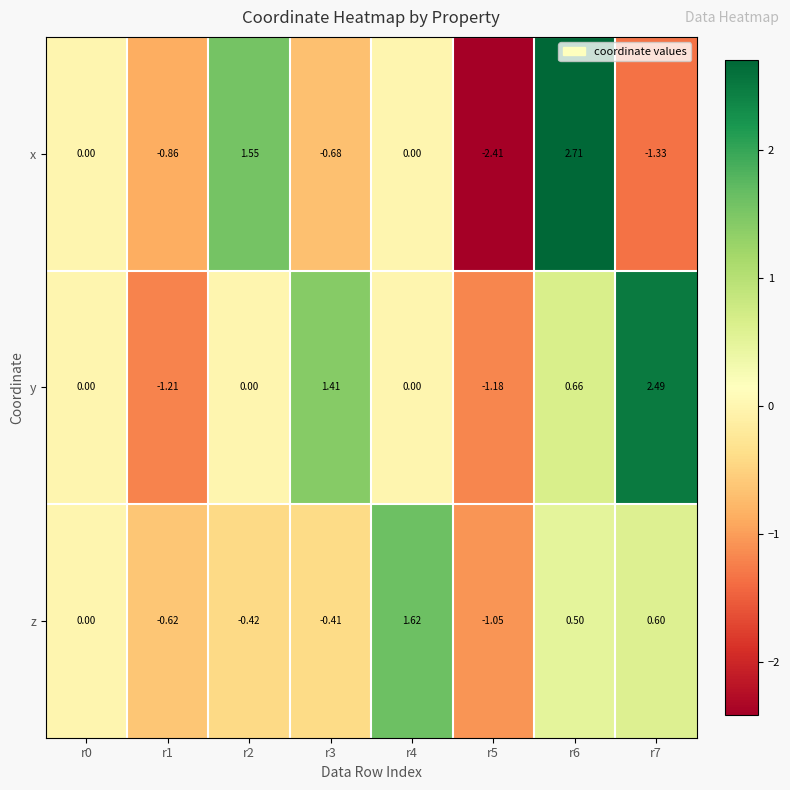

At r2, list the series in order from smallest to largest.

z, y, x